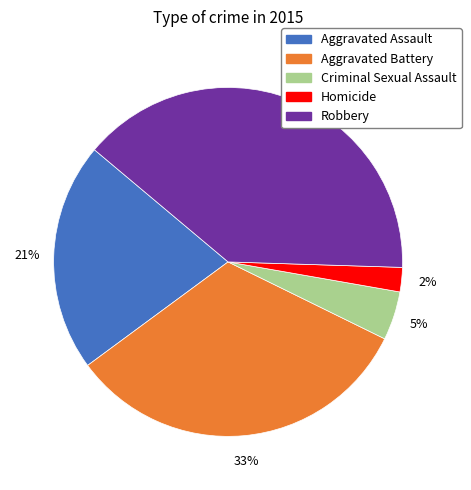

Which has a higher value, Robbery or Aggravated Assault?

Robbery